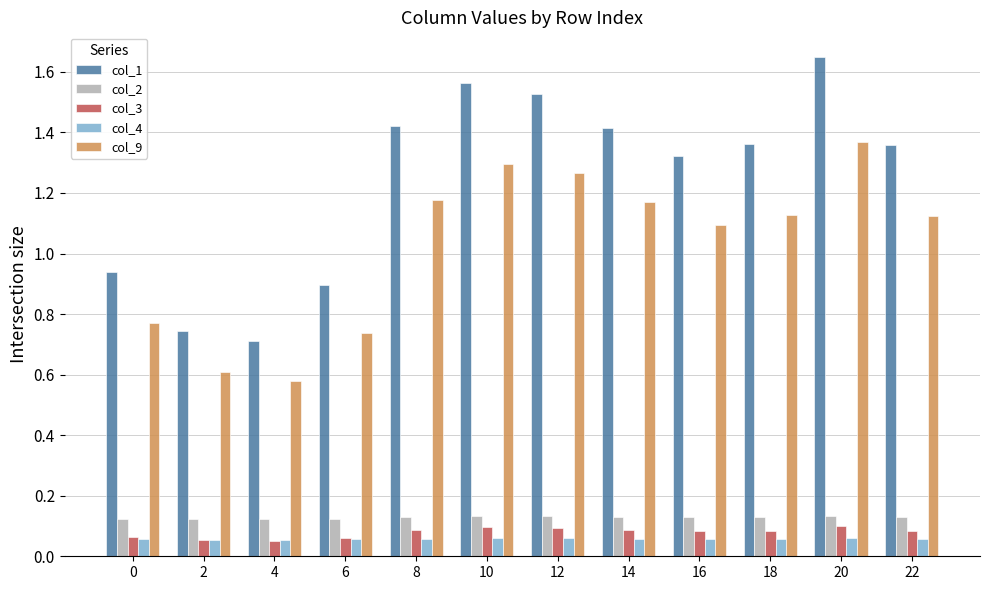

How many col_2 values are between 0 and 1?

12